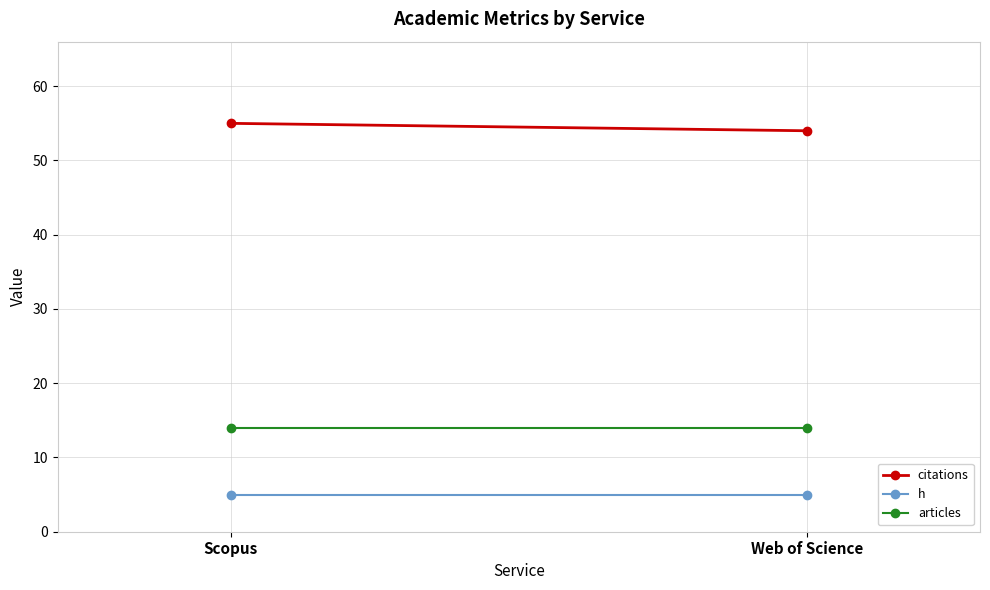

Which series has the widest spread of values?

citations